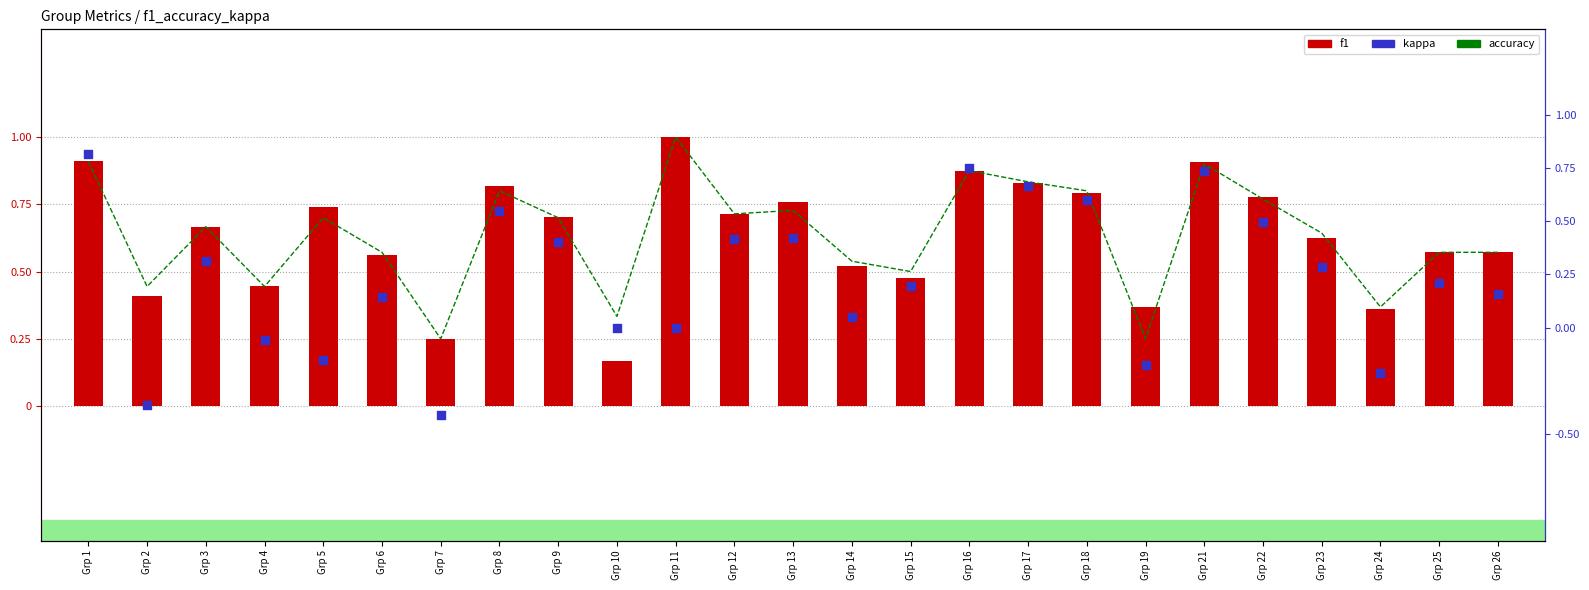

Which series contains the lowest Y value?

kappa